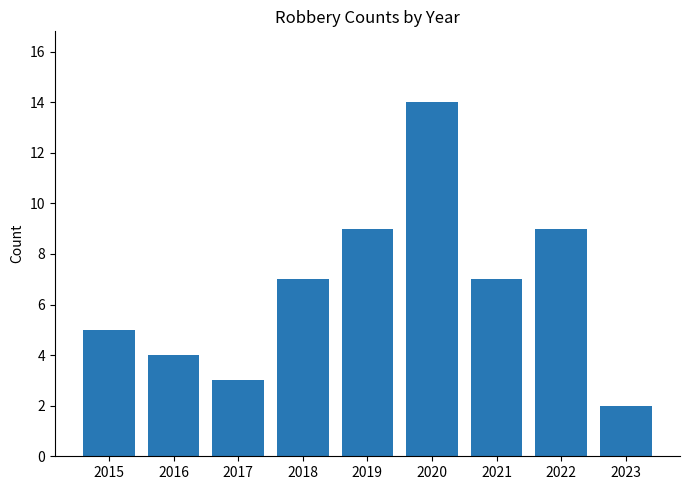

The chart shows a value of 11 at 2018. True or false?

False